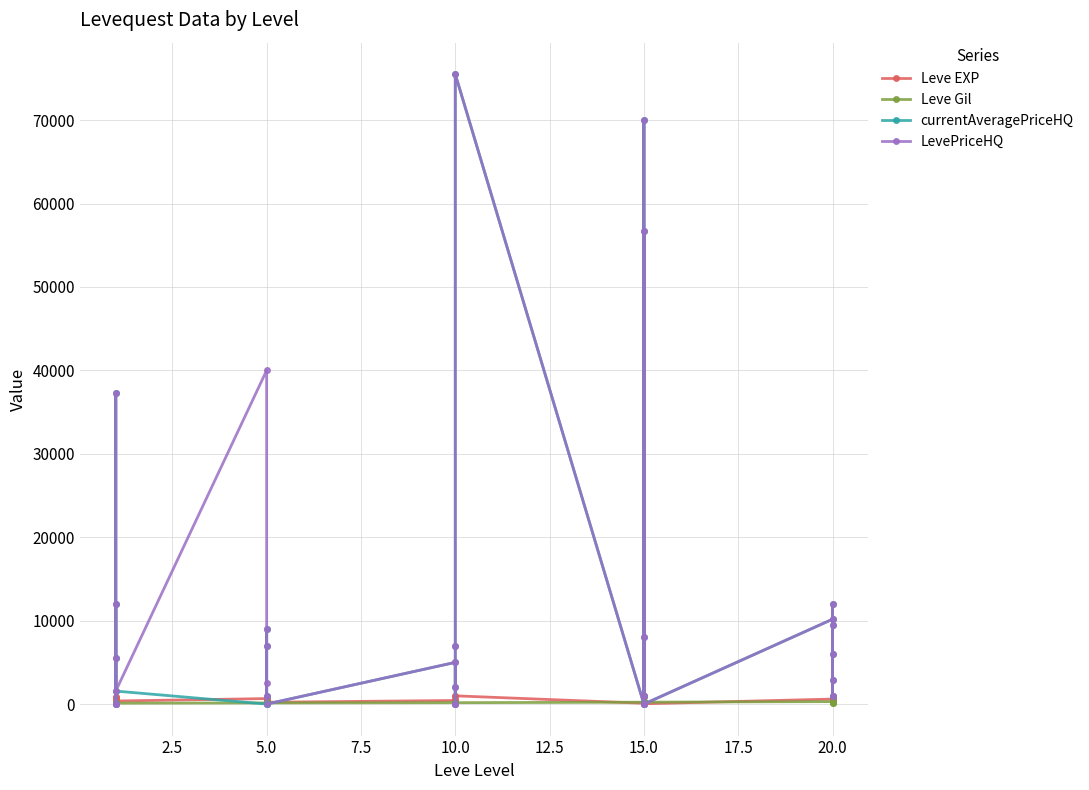

True or false: Leve EXP has more than 2 points higher than both neighbors.

True